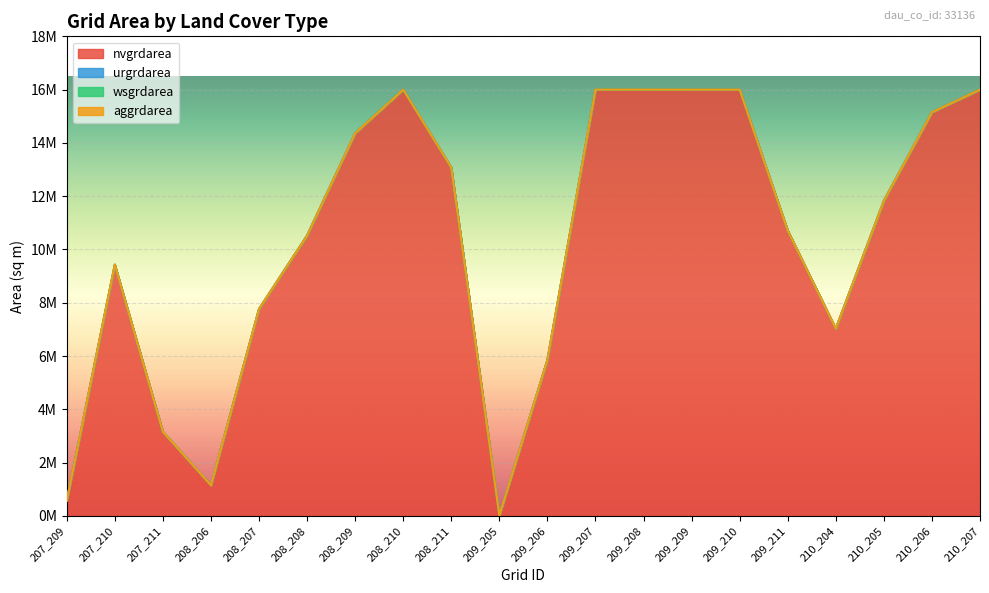

True or false: aggrdarea has more than 1 points higher than both neighbors.

False